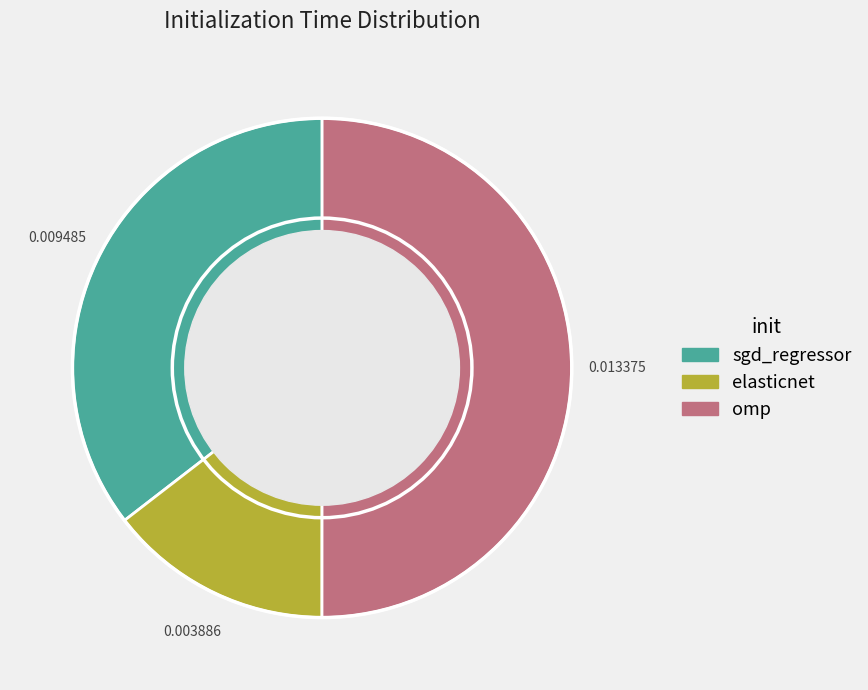

Count the number of slices in the pie.

3